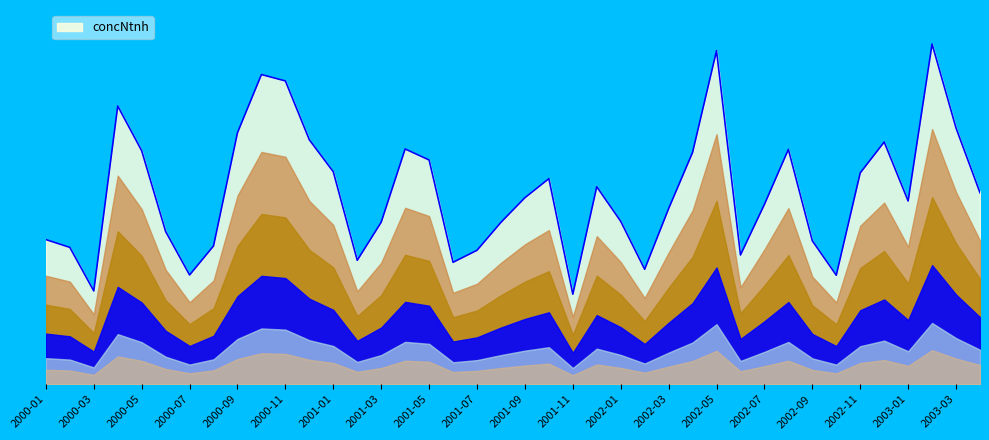

What is the label of the 18th point from the right?

2001-11